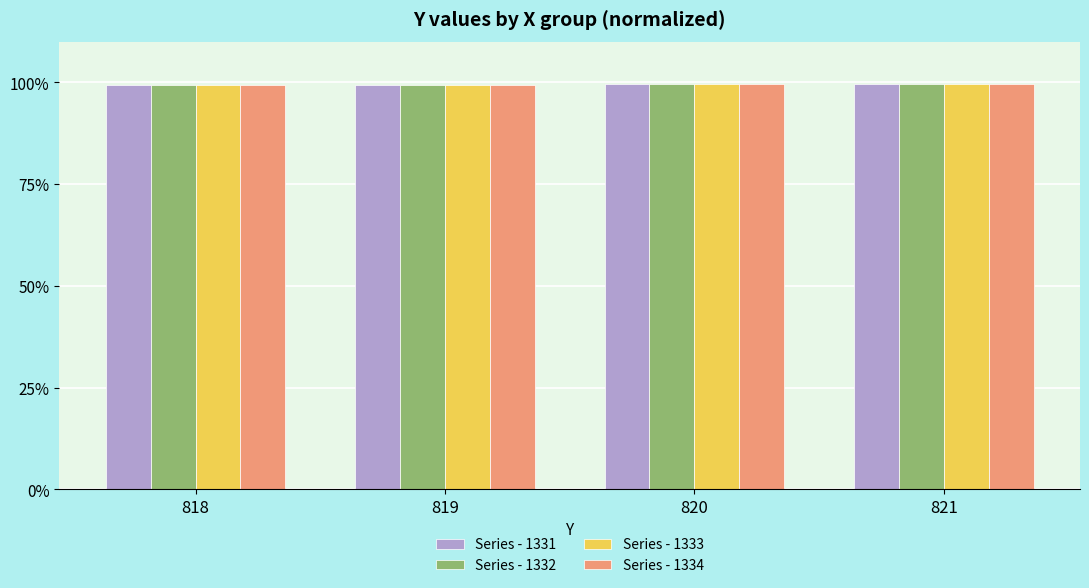

What is the average value of the Series - 1332 series?

99.5